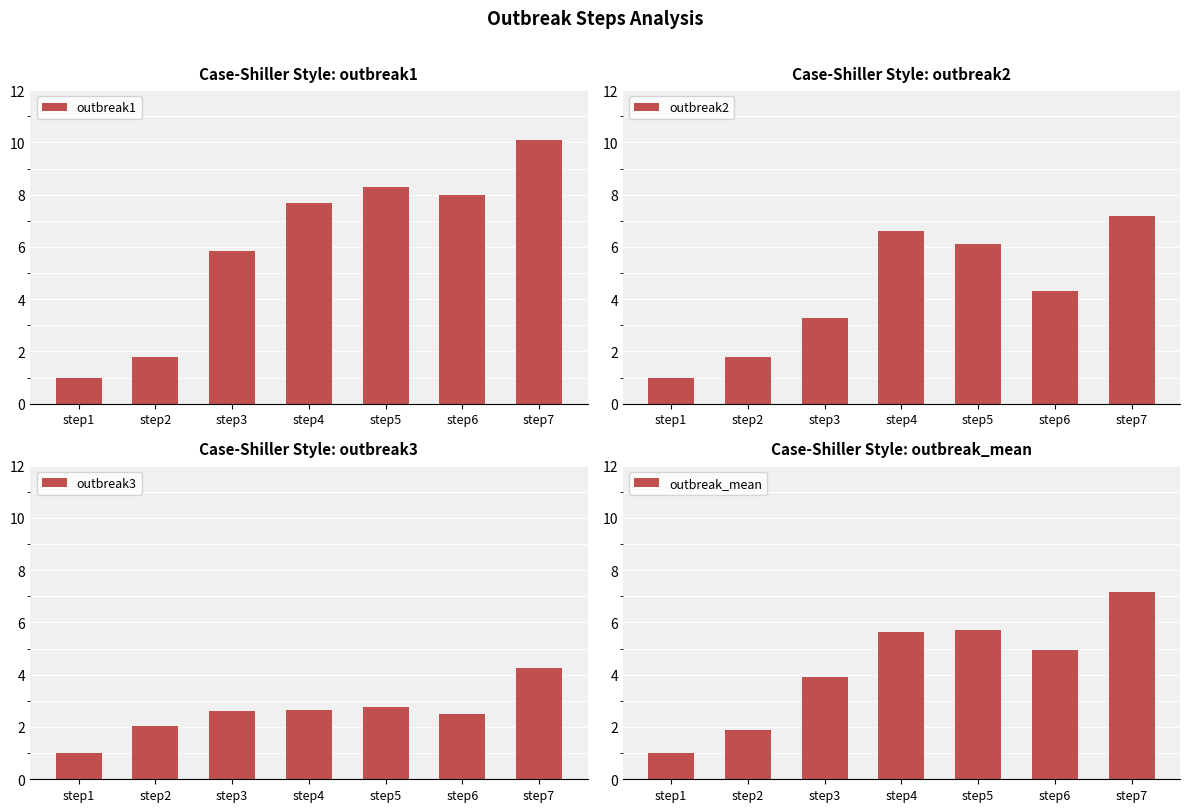

What are all the series names shown in the legend?

outbreak1, outbreak2, outbreak3, outbreak_mean